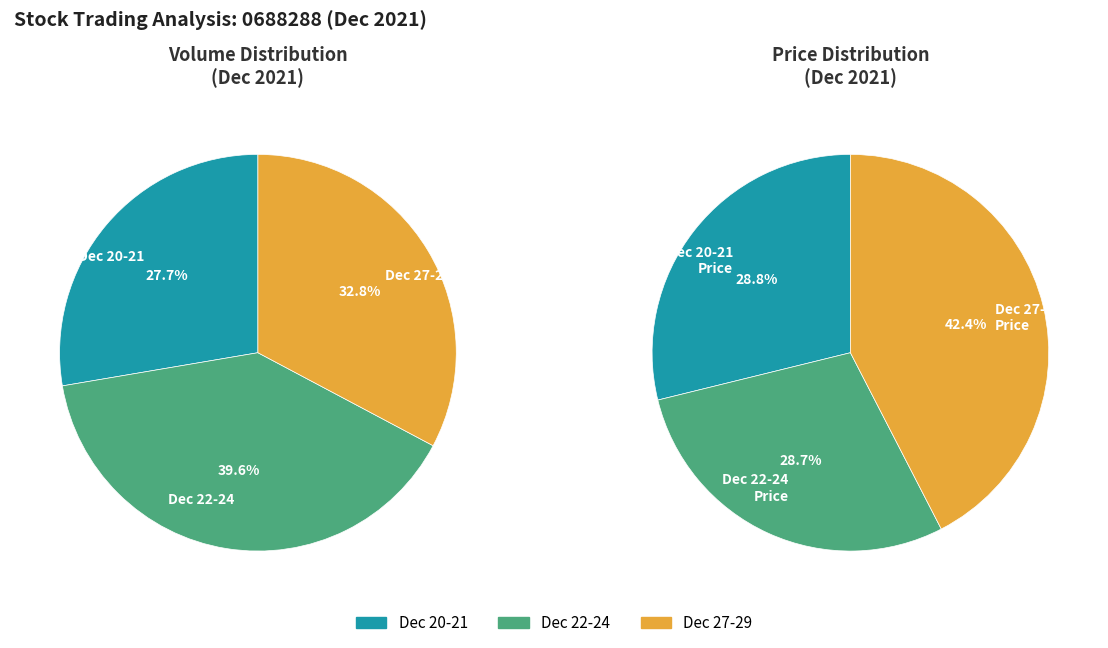

Do 2021-12-20 and 2021-12-21 together represent more than half of the pie?

No